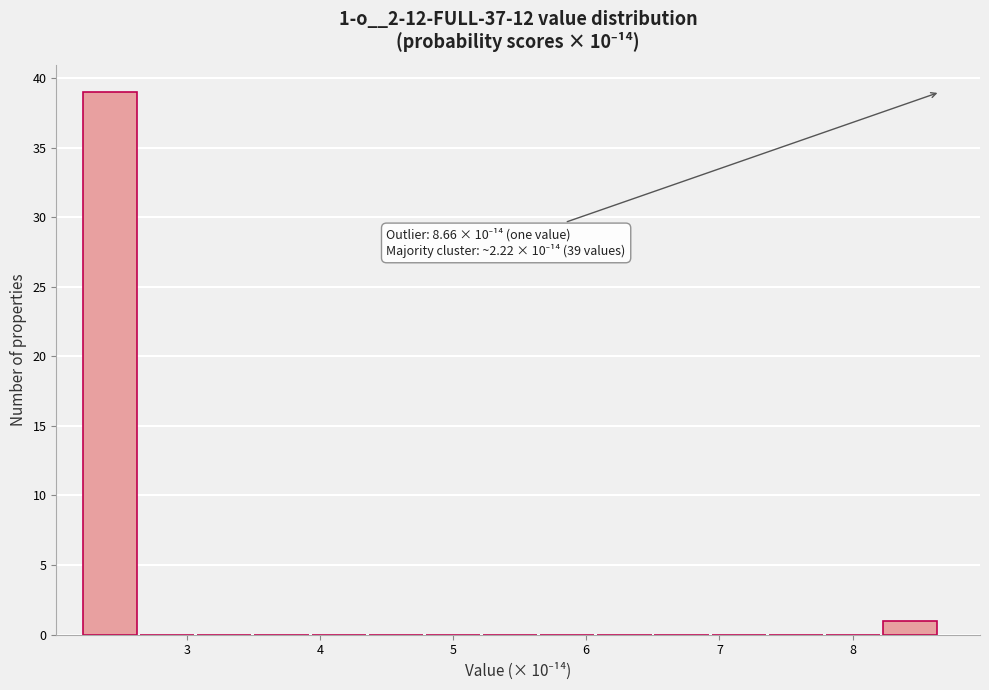

Which range on the x-axis has the tallest bar?

2.2 to 2.6